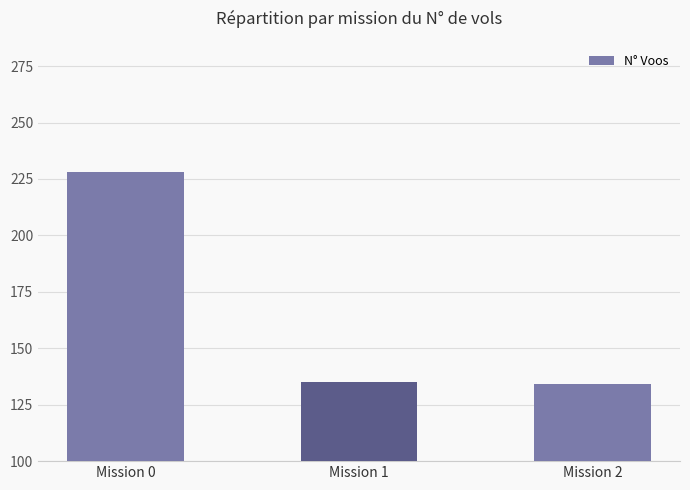

What is the minimum value shown in the chart?

134